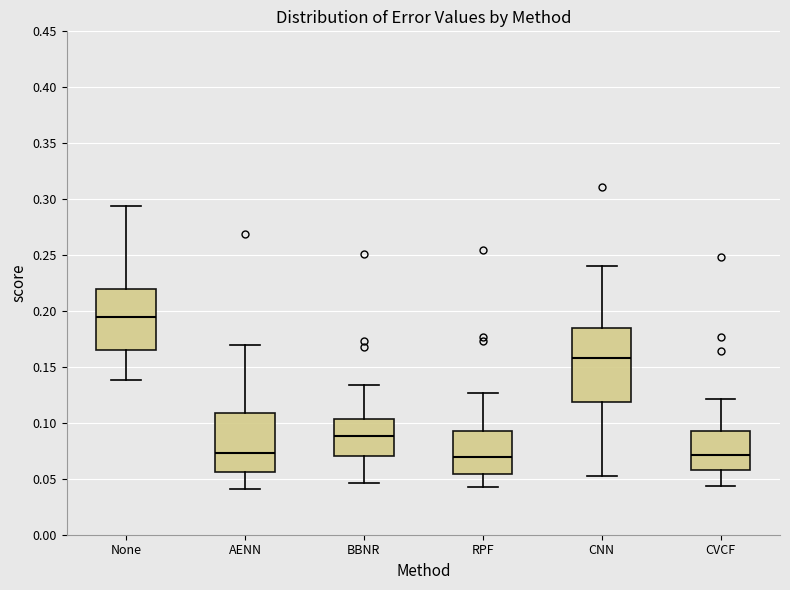

Where is the lower edge of the box for None on the y-axis? The values are not printed on the chart, so give them approximately, as read against the axis.

0.165